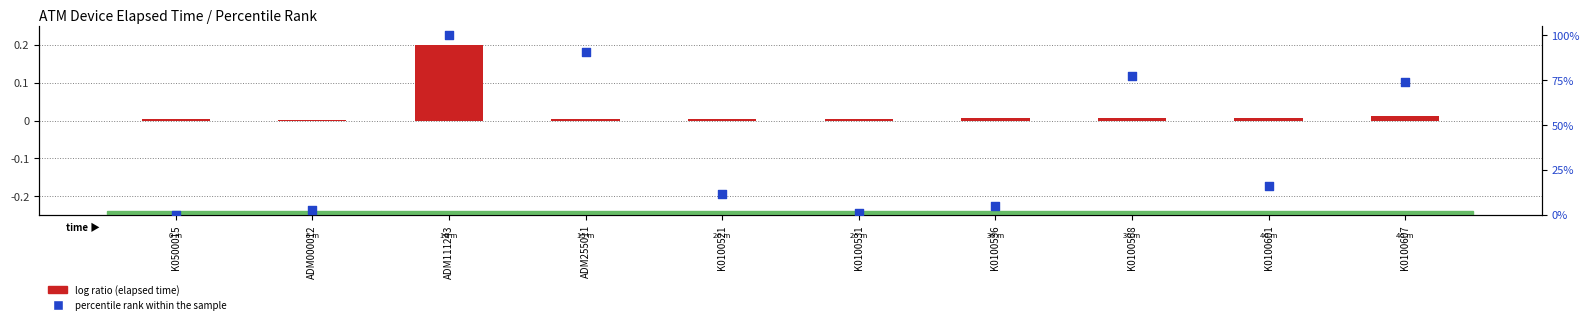

What is the total value across all series at ADM000012?

2.5